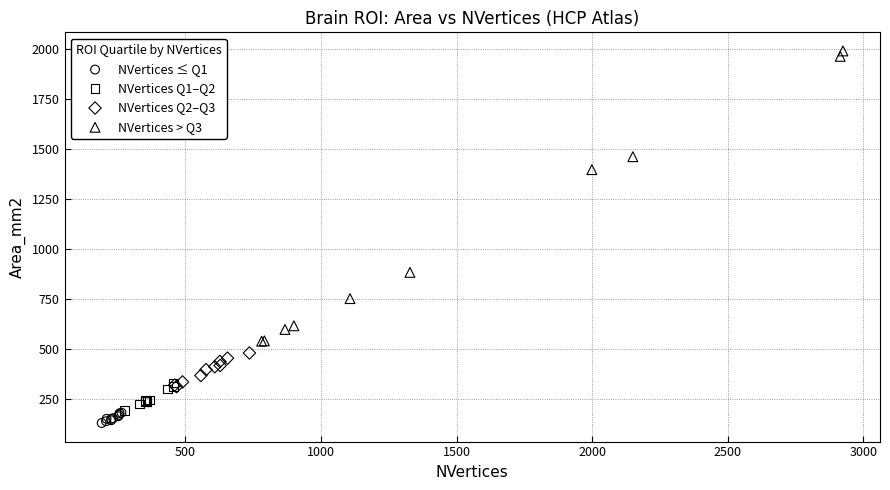

Which series contains the highest Y value?

NVertices > Q3